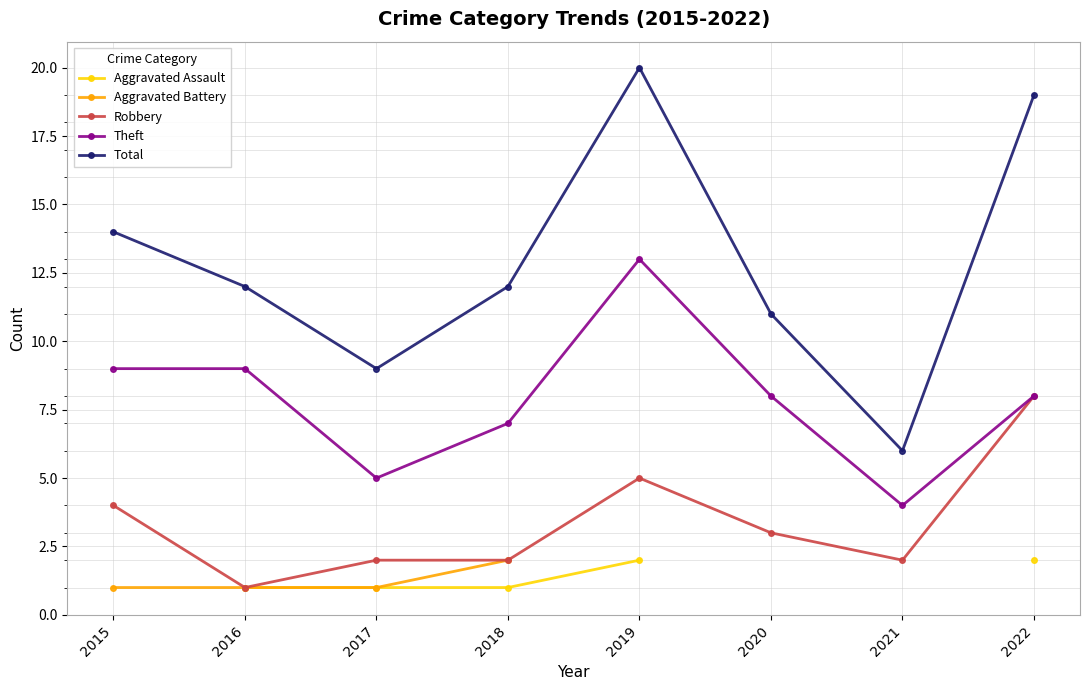

True or false: Aggravated Battery and Robbery intersect in this chart.

False